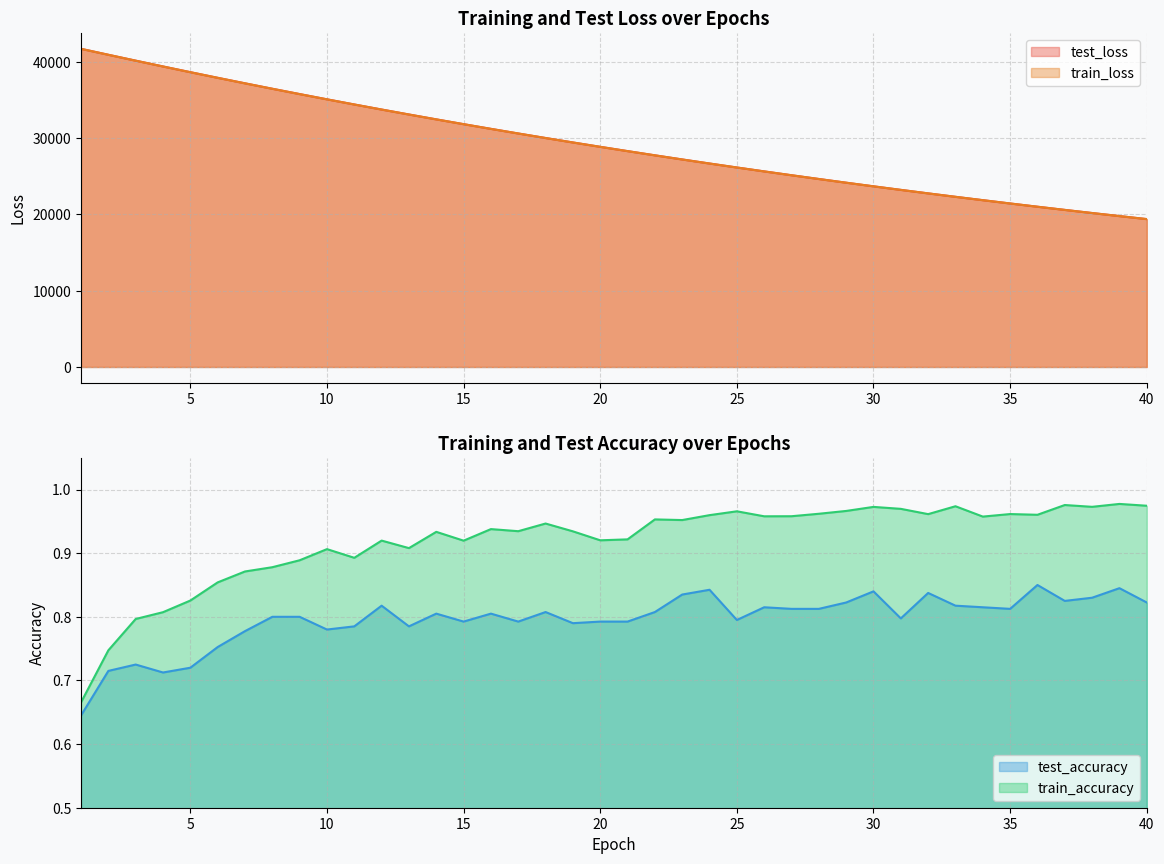

At which label does test_loss first exceed 28840?

1